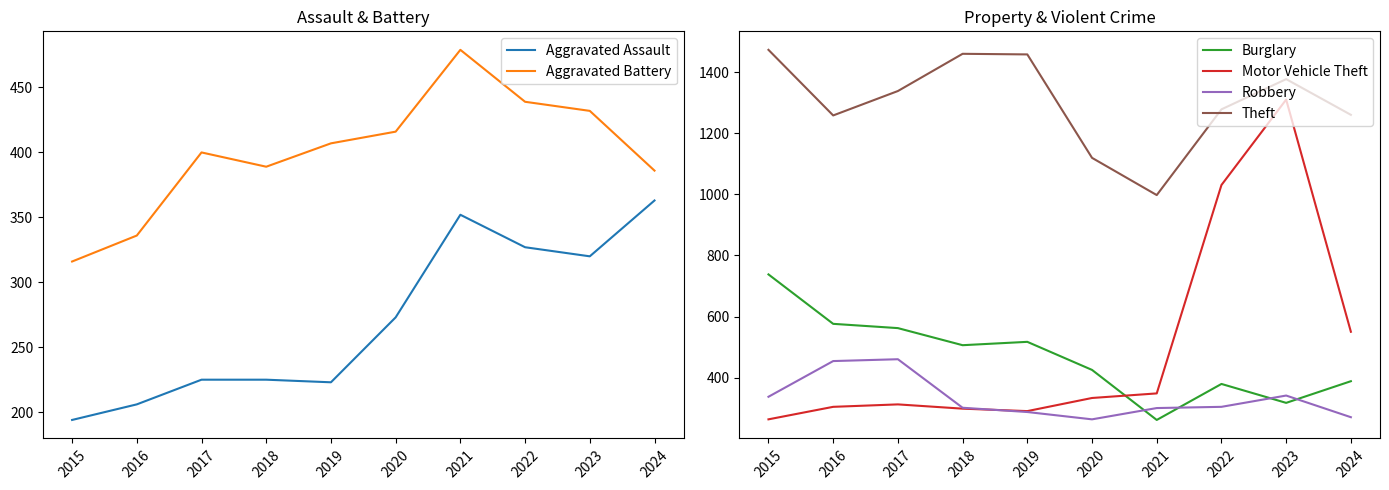

Which series changed the most between 2017 and 2018?

Robbery